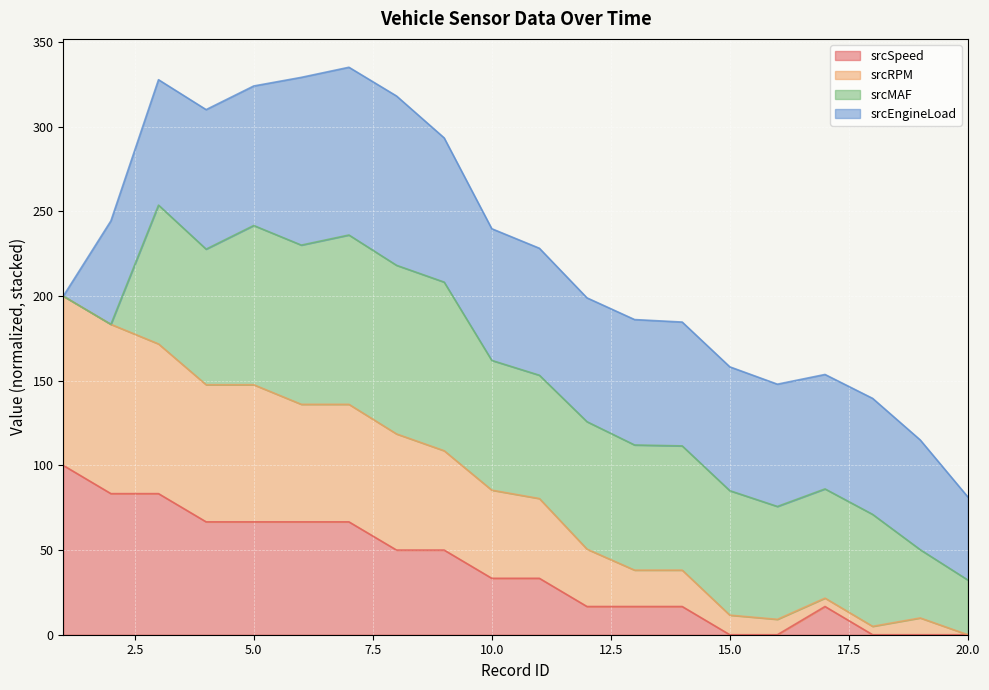

Is it true that srcRPM equals 21.0 at 14?

False